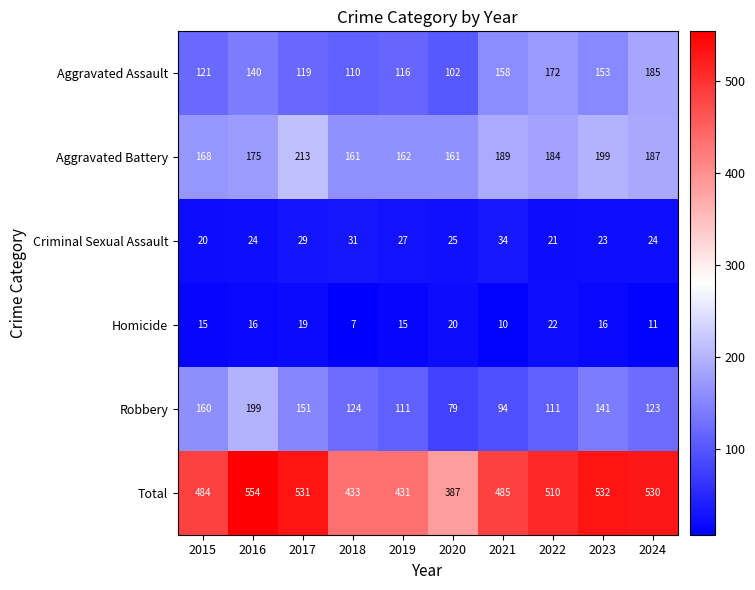

Read the Criminal Sexual Assault value at 2022, to the nearest 10.

20